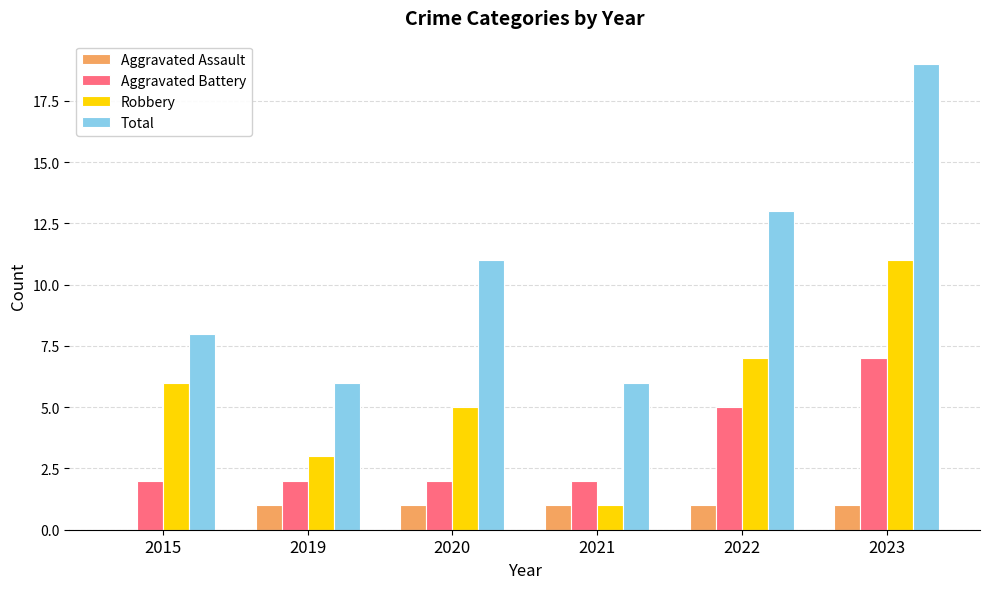

Reading left to right, transcribe all the data shown in this chart.

Aggravated Assault: 2015=0	2019=1	2020=1	2021=1	2022=1	2023=1
Aggravated Battery: 2015=2	2019=2	2020=2	2021=2	2022=5	2023=7
Robbery: 2015=6	2019=3	2020=5	2021=1	2022=7	2023=11
Total: 2015=8	2019=6	2020=11	2021=6	2022=13	2023=19